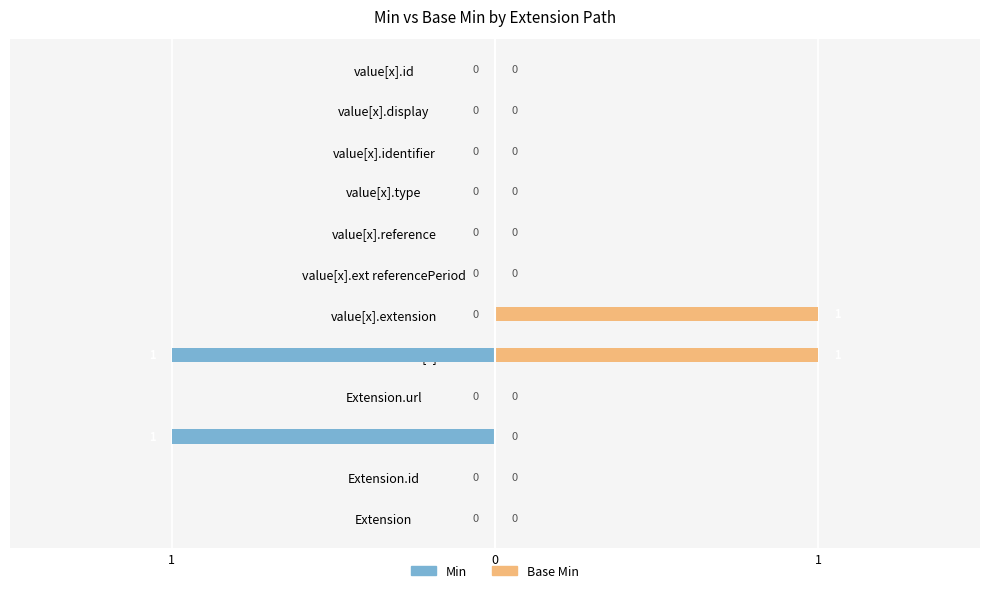

List the series in order of their peak value, highest first.

Base Min, Min